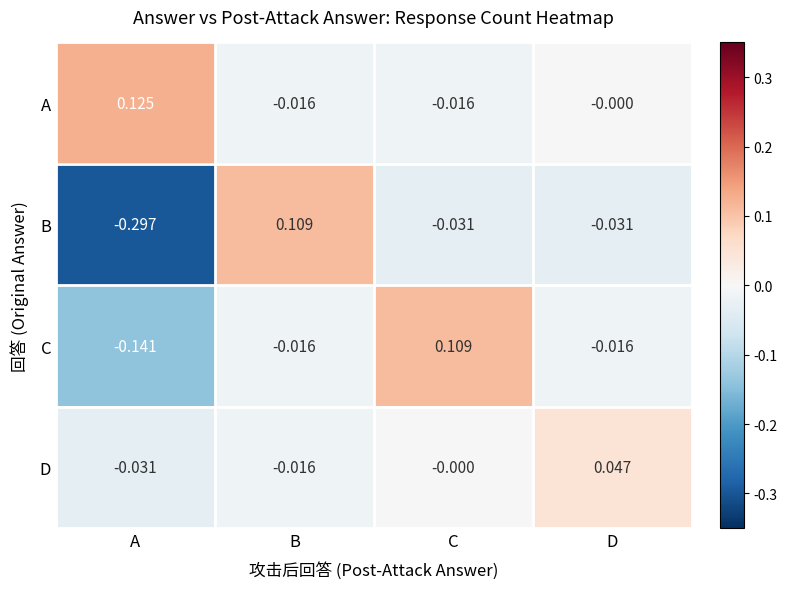

Count the number of categories in the chart.

4